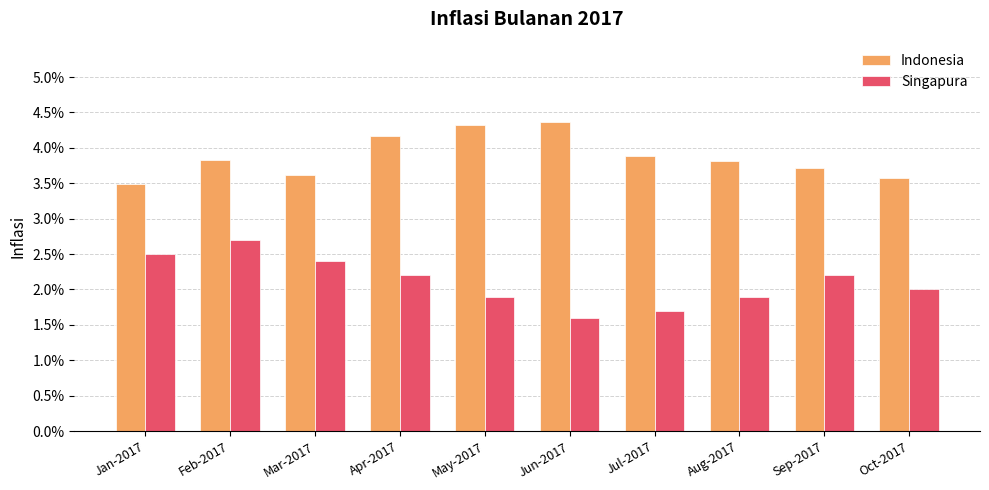

Does the chart contain stacked bars?

No